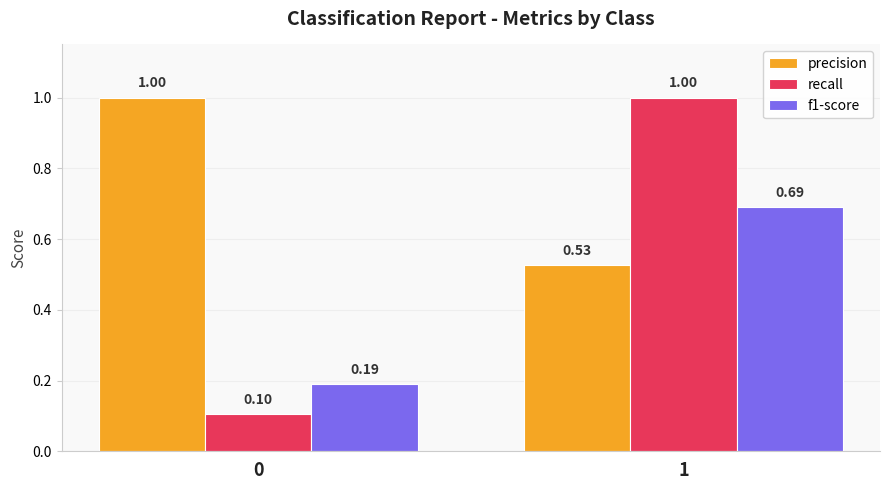

Does the chart contain stacked bars?

No